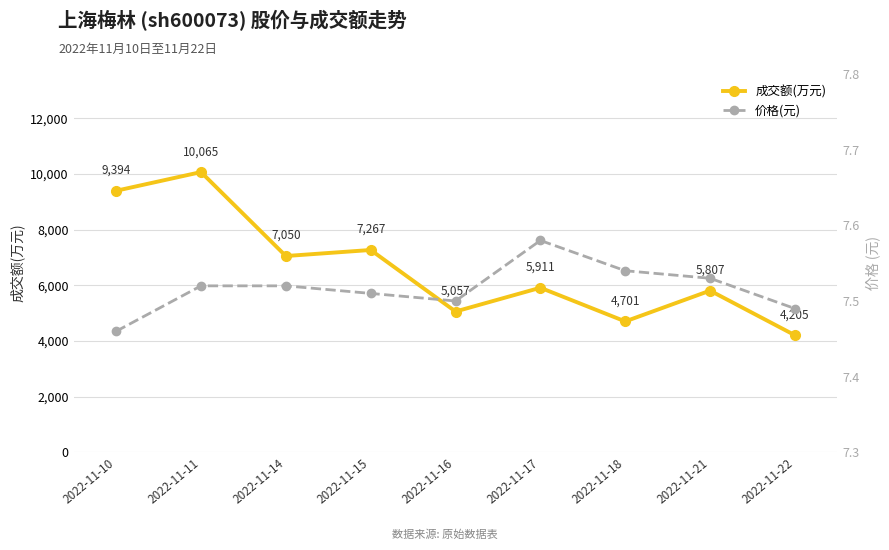

What is the value of the 价格(元) point at the 2nd from the left?

7.5